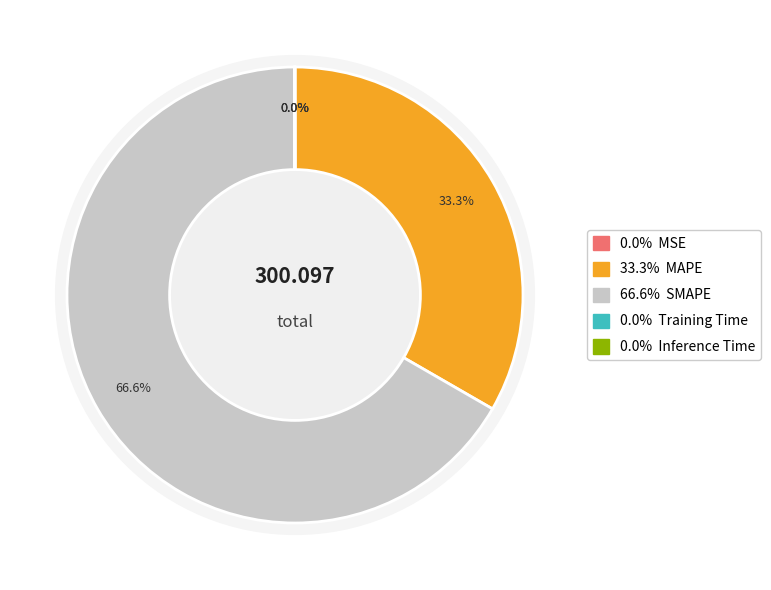

Does any single category account for the majority?

Yes